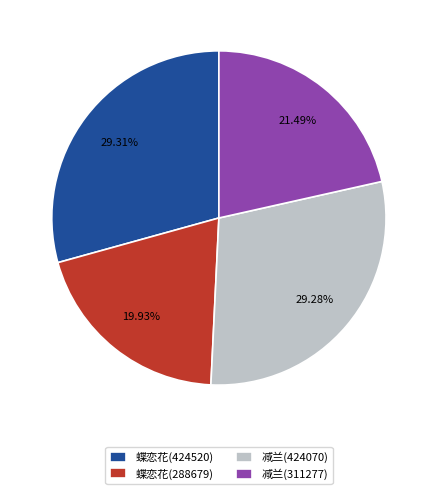

To the nearest percent, what is the difference between the largest and smallest slice percentages?

9%